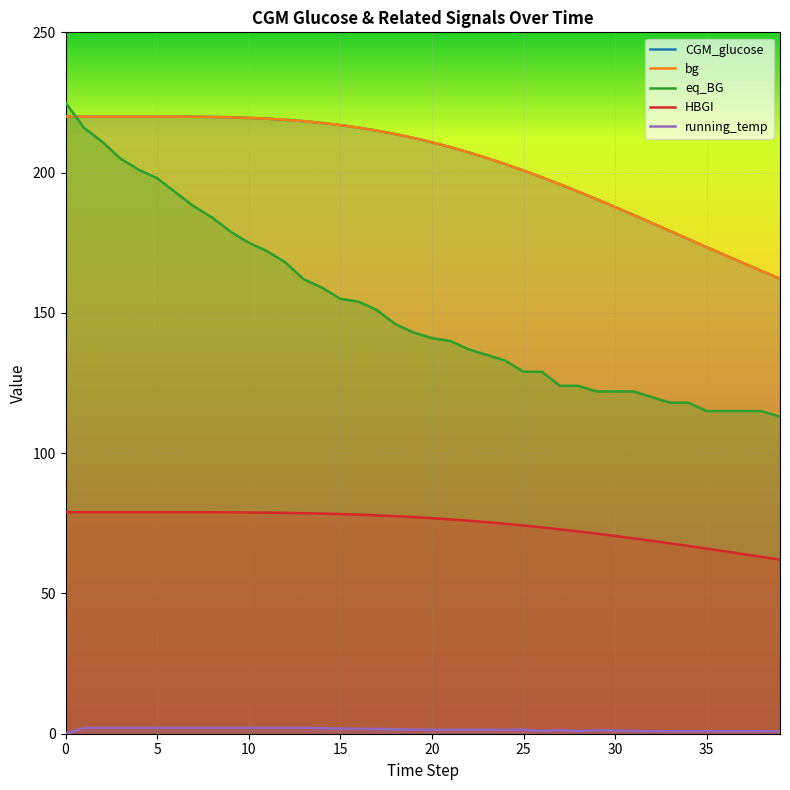

True or false: bg and CGM_glucose intersect in this chart.

False